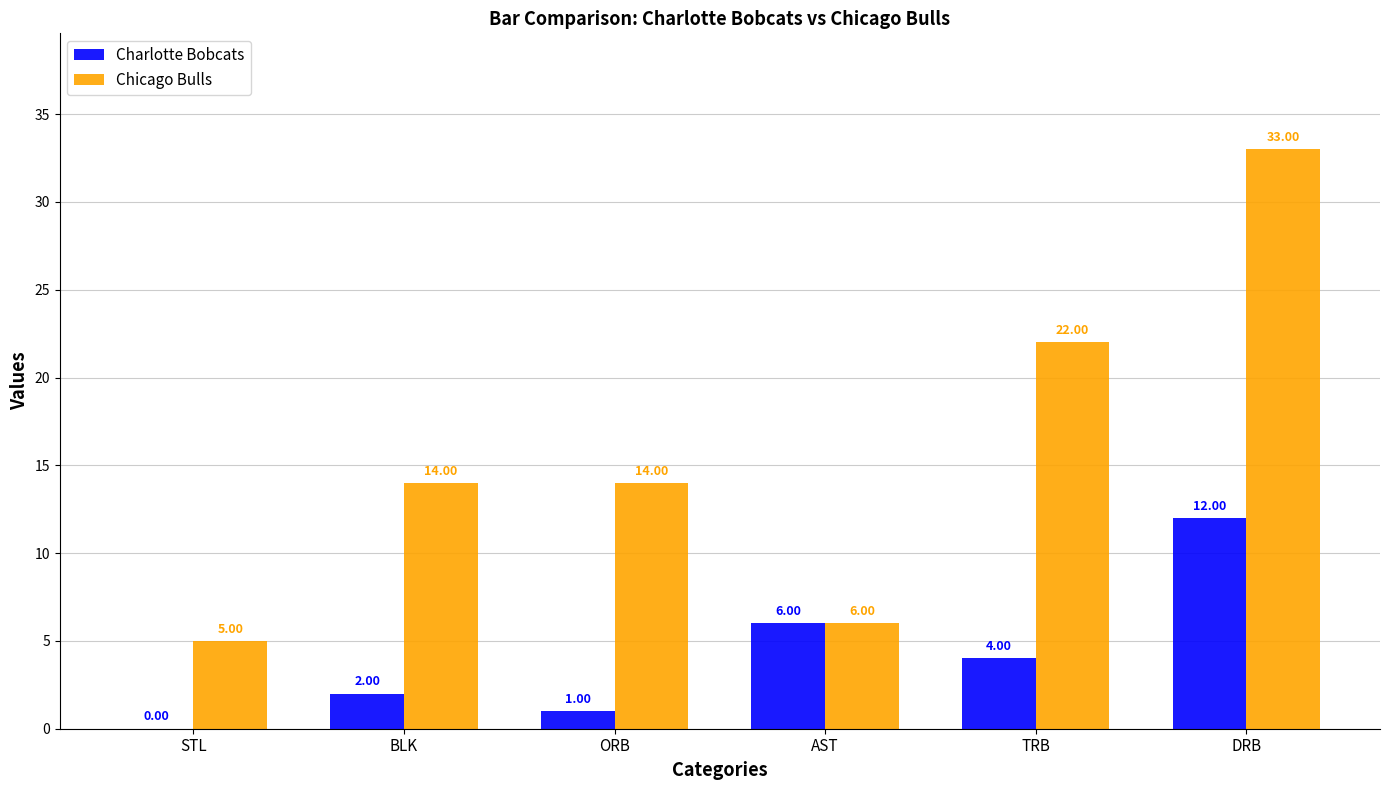

How many series are shown in this chart?

2